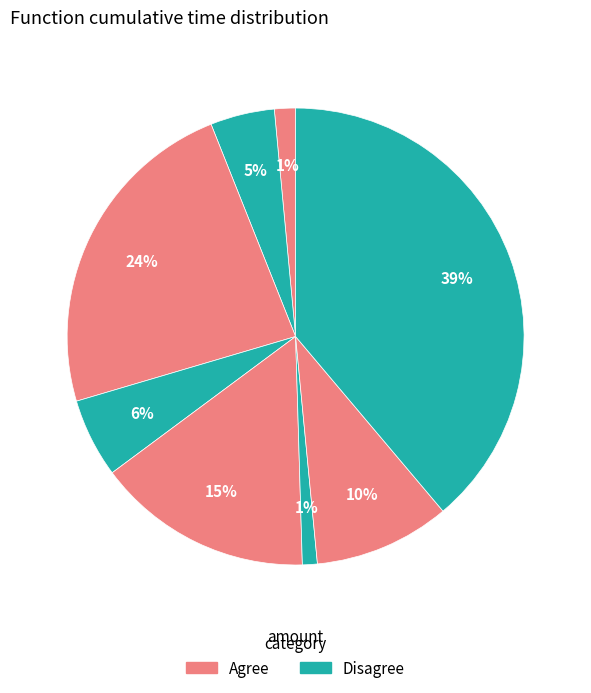

Is there any slice that represents more than half of the pie?

No